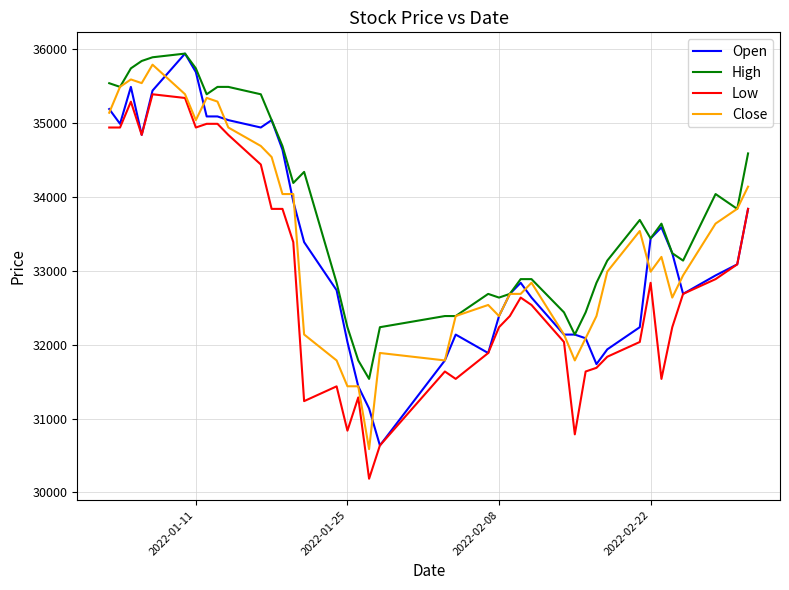

What is the lowest value of the Close series?

30587